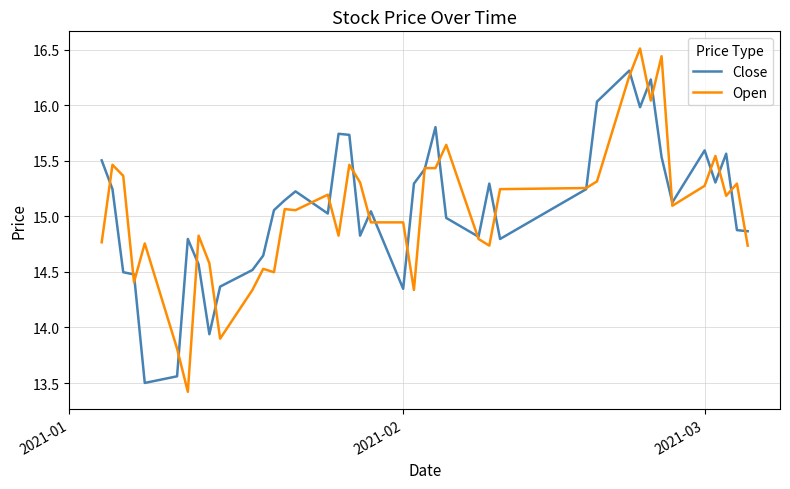

What is the maximum value for Open?

16.5